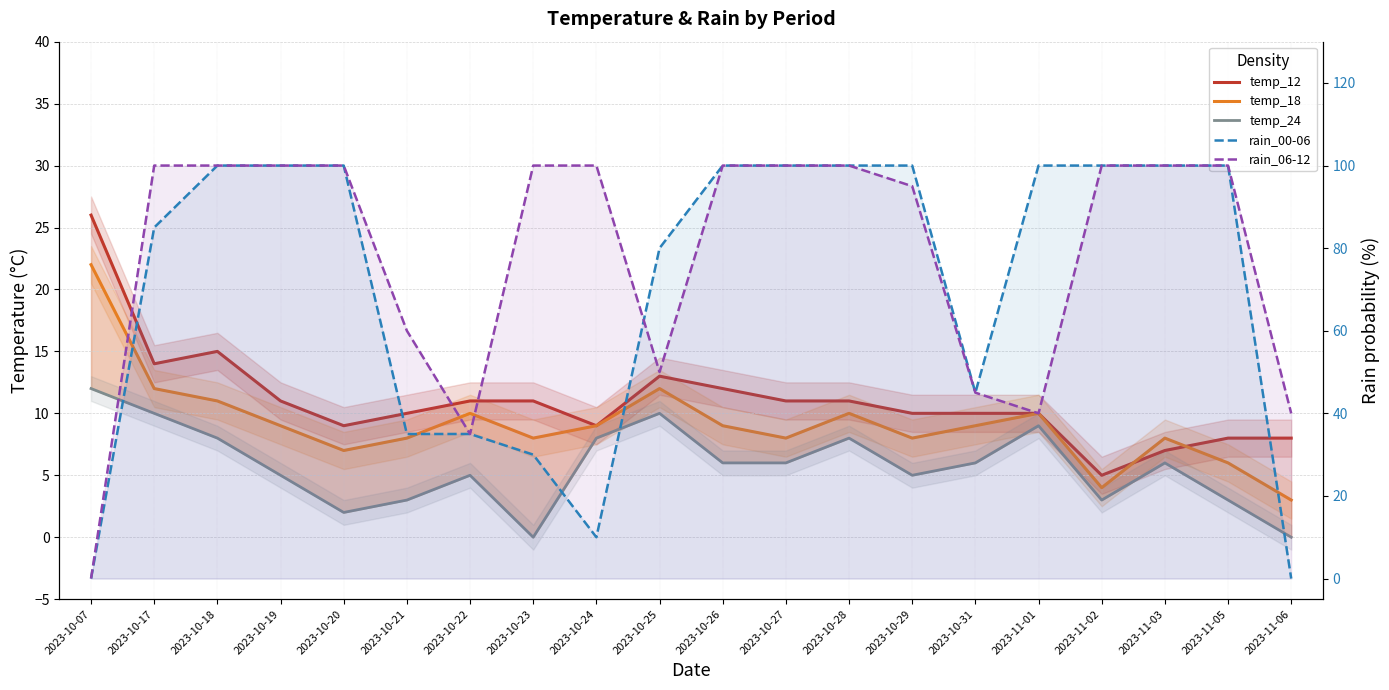

What is the highest value of the temp_18 series?

22